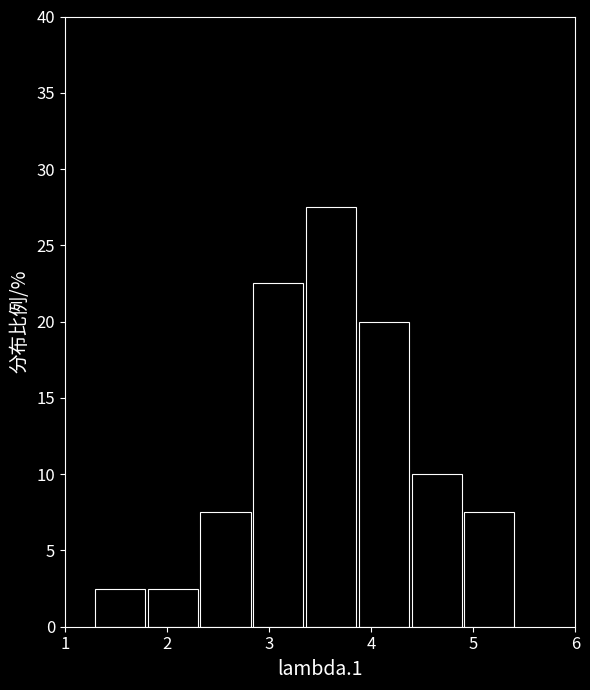

What is the height of the bar covering 2.3 to 2.8 on the x-axis? Neither the bar edges nor the heights are printed on the chart, so give them approximately, as read against the axes.

7.5